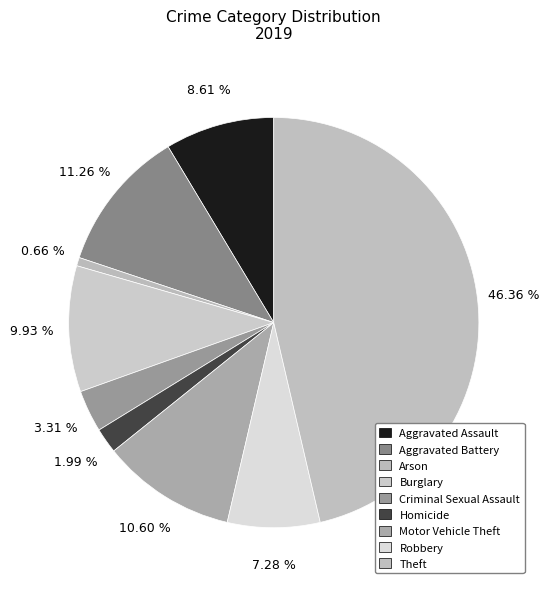

Count the number of slices in the pie.

9